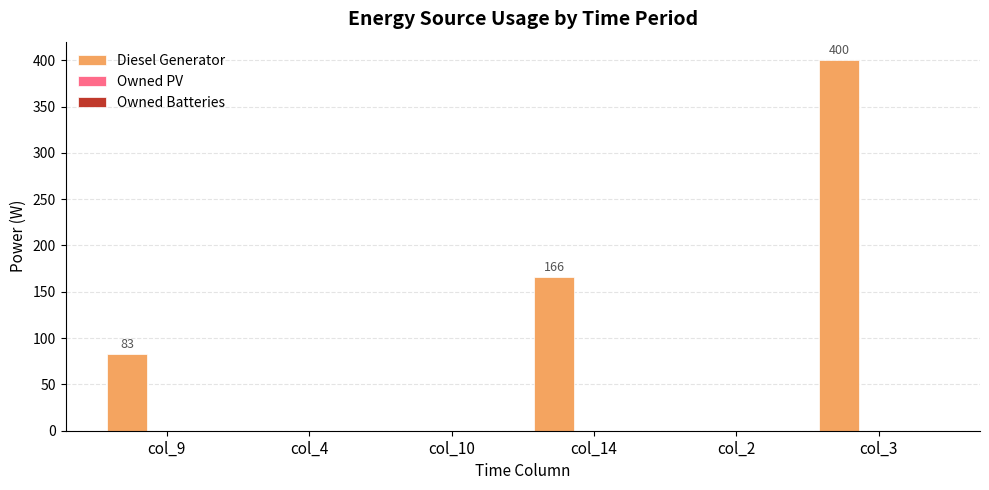

How many values are between 0 and 166?

5